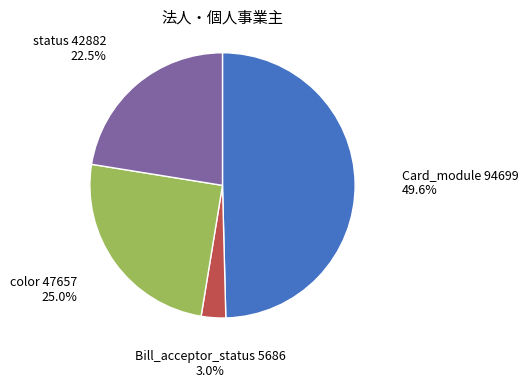

To the nearest percent, what is the difference between the largest and smallest slice percentages?

47%